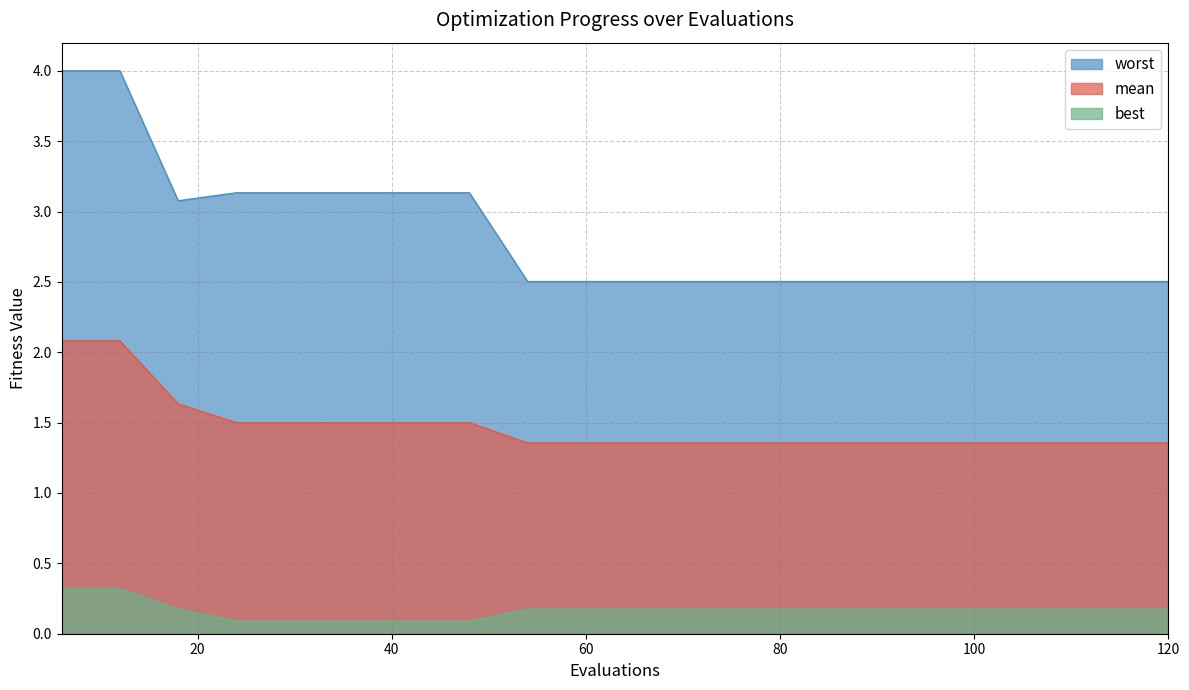

True or false: best has more than 0 interior local peaks.

False